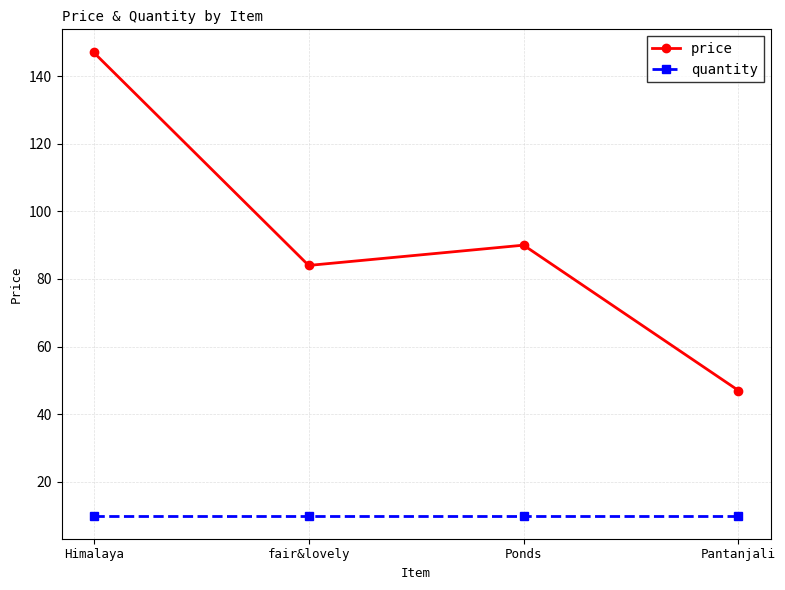

Reading left to right, list all the values displayed in this chart.

price: Himalaya=147	fair&lovely=84	Ponds=90	Pantanjali=47
quantity: Himalaya=10	fair&lovely=10	Ponds=10	Pantanjali=10